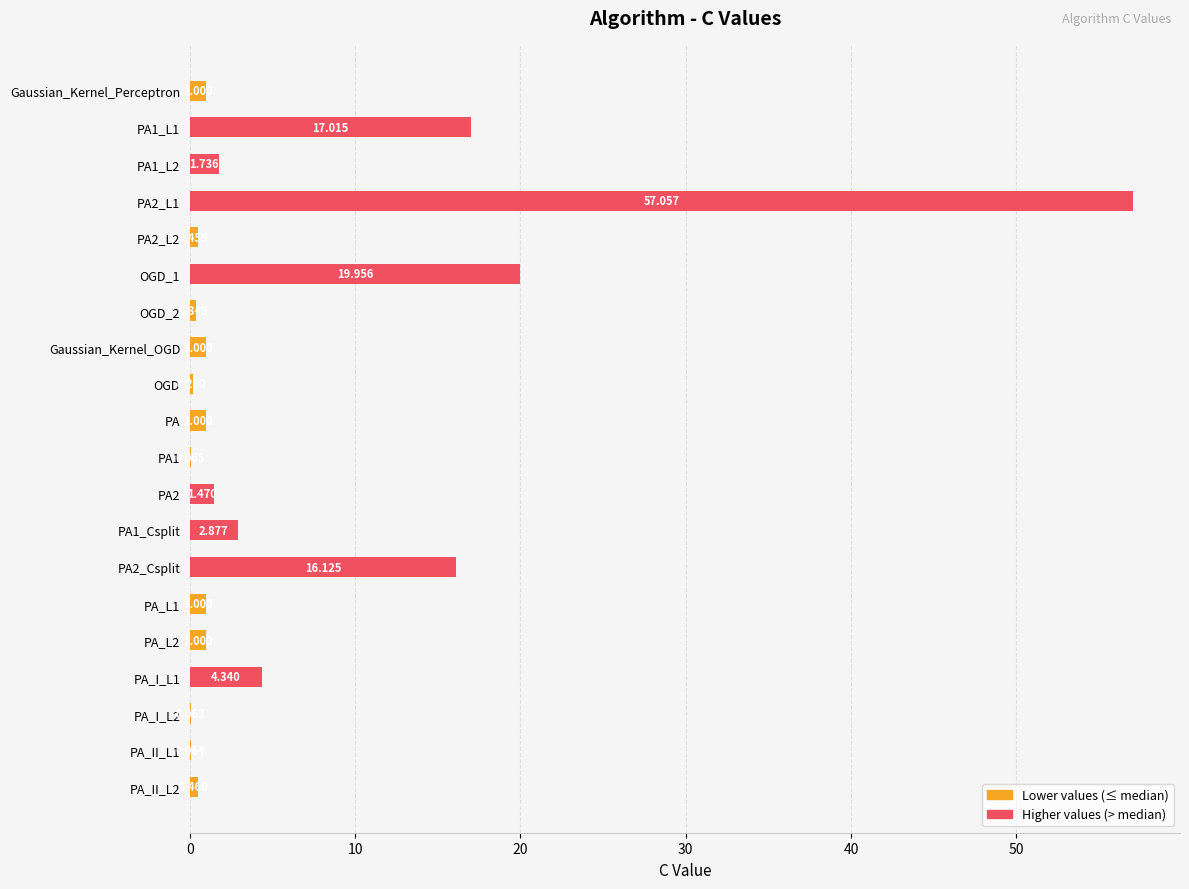

Count the number of data series in this chart.

1